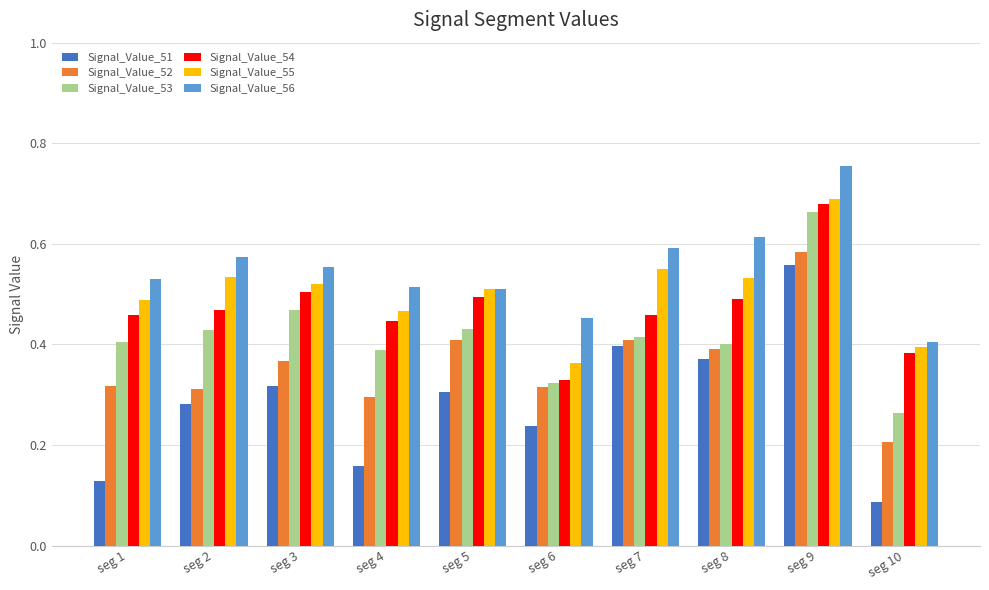

Which series has the widest spread of values?

Signal_Value_51